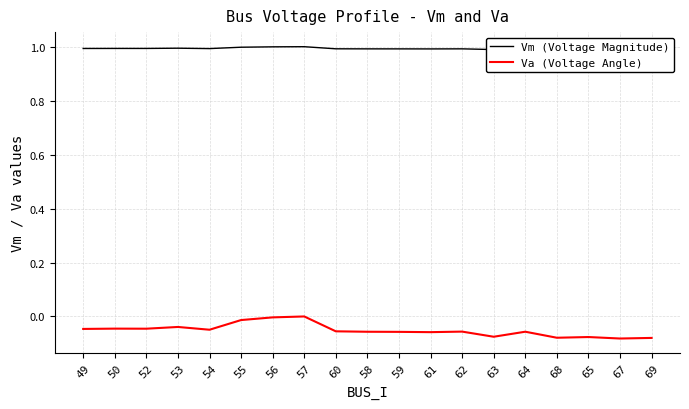

List the labels in order of Va (Voltage Angle) value, smallest first.

67, 69, 68, 65, 63, 61, 59, 58, 64, 62, 60, 54, 49, 52, 50, 53, 55, 56, 57